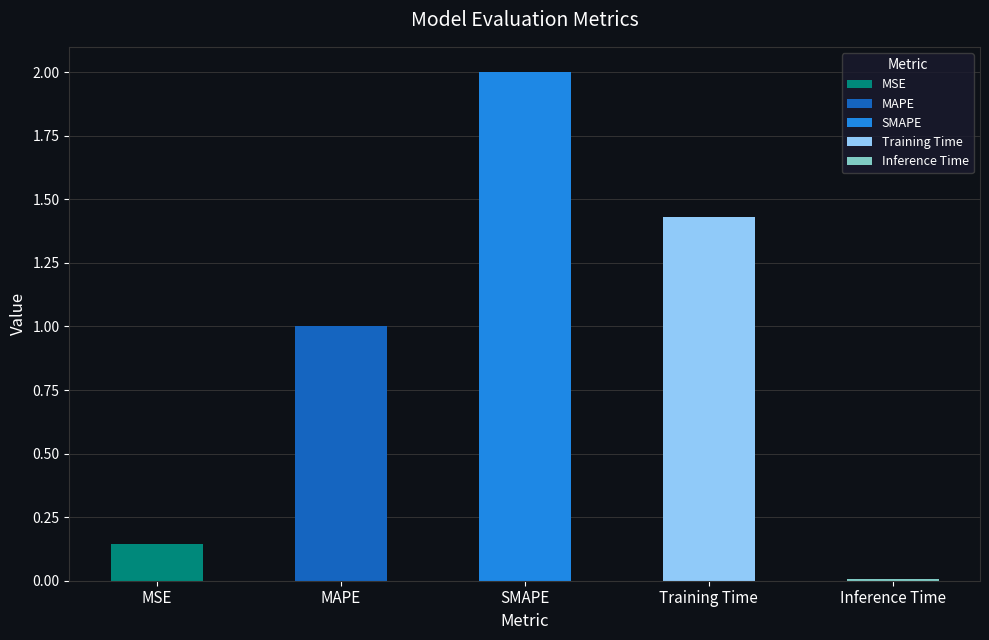

Are the bars horizontal?

No